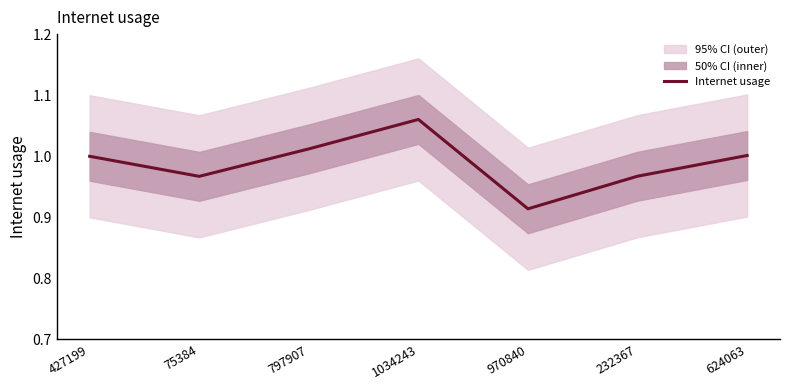

What is the sum of the values at 75384 and 970840?

1.9